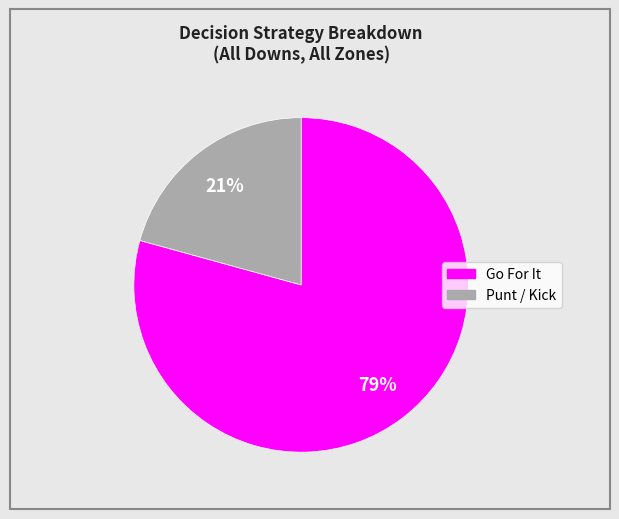

Is there a majority slice in this chart?

Yes